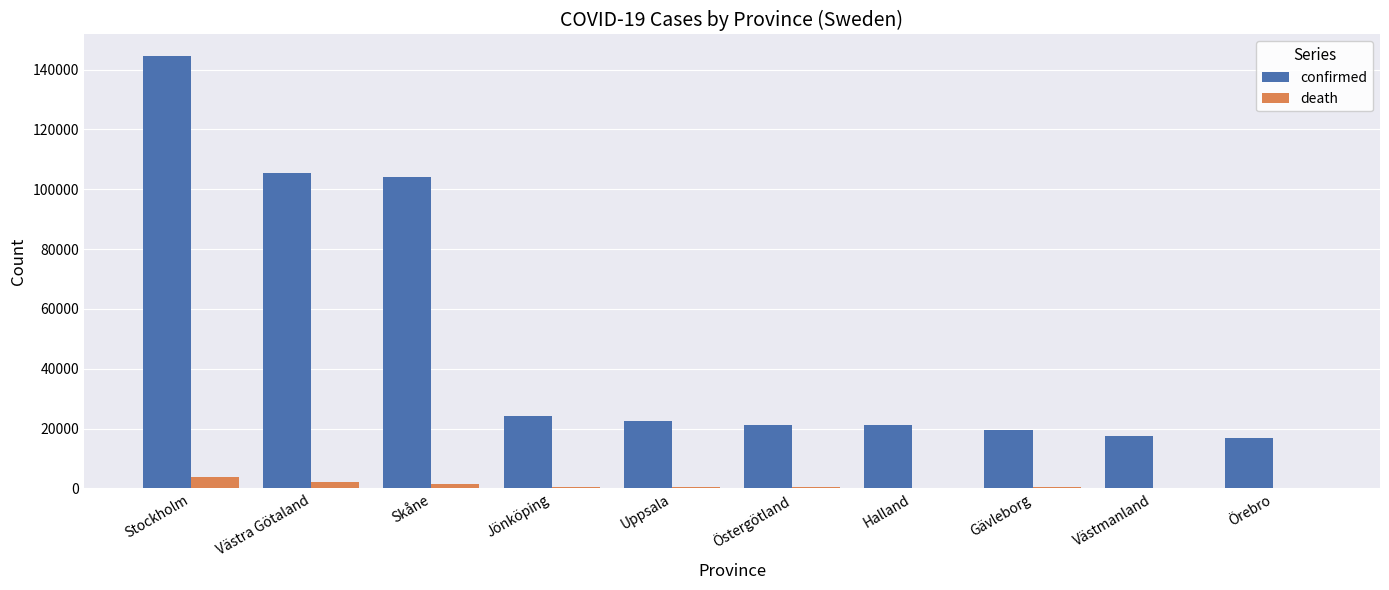

At which label does confirmed reach its peak?

Stockholm